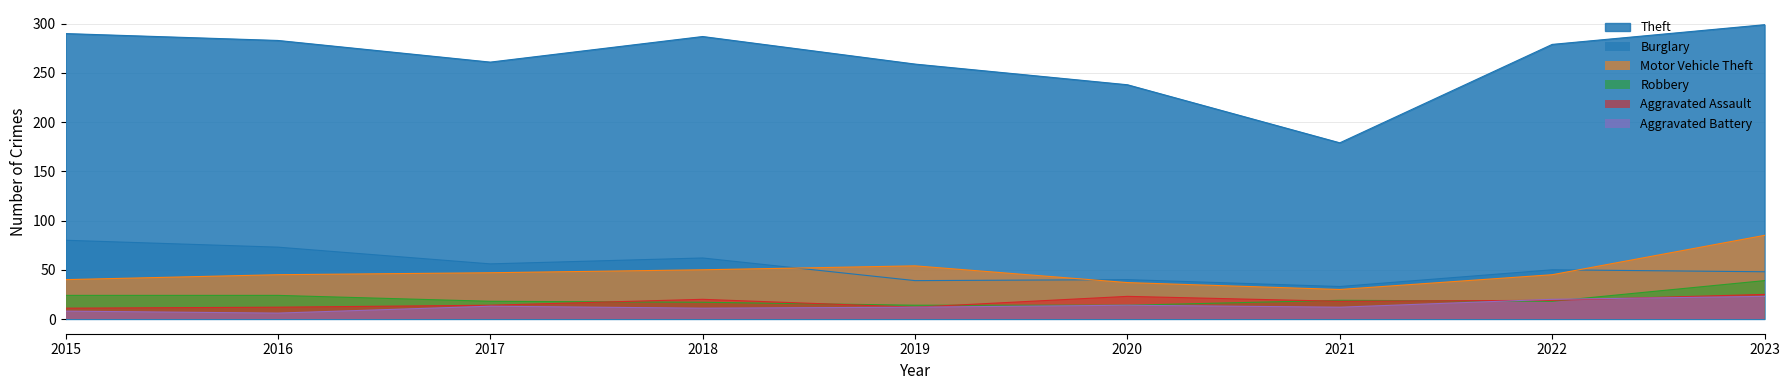

At which label is Aggravated Assault closest to 18?

2021